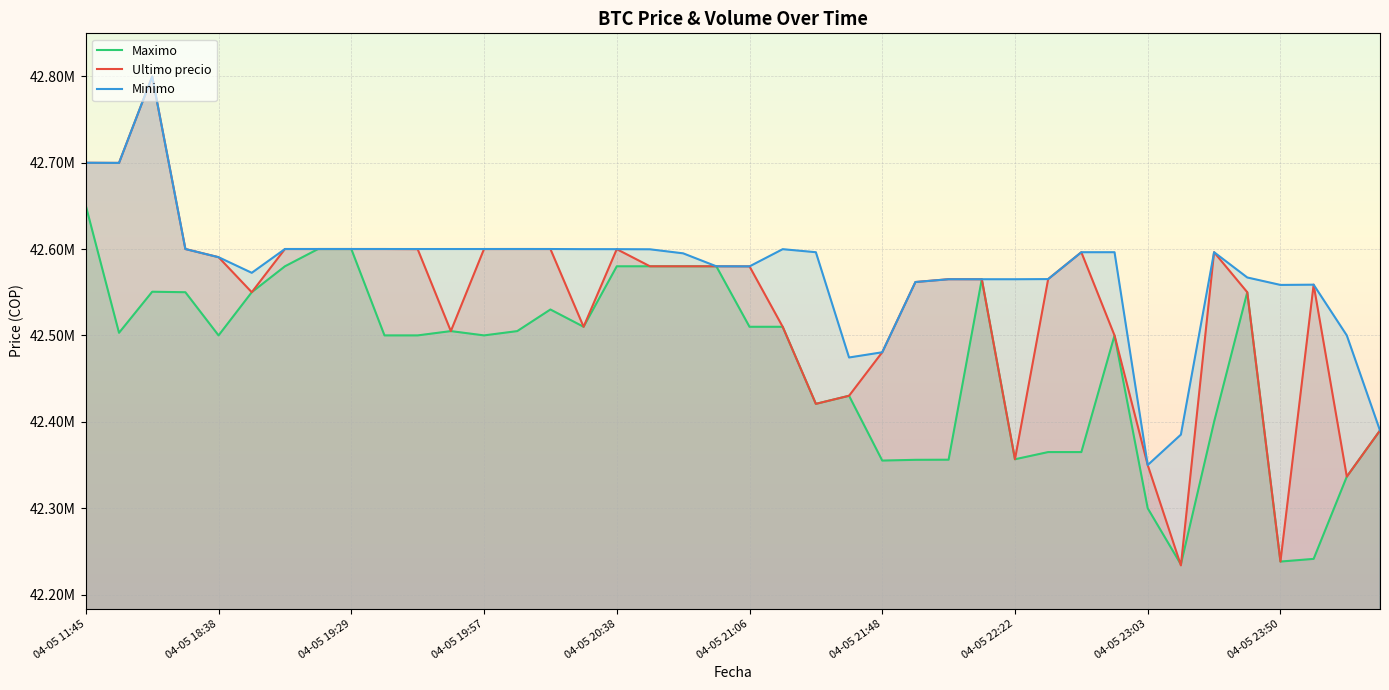

What are all the series names shown in the legend?

Maximo, Ultimo precio, Minimo